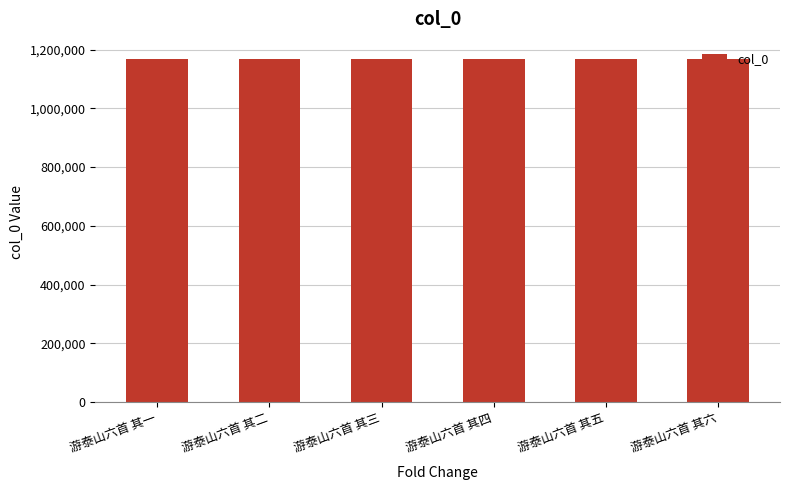

What is the greatest value displayed?

1168614